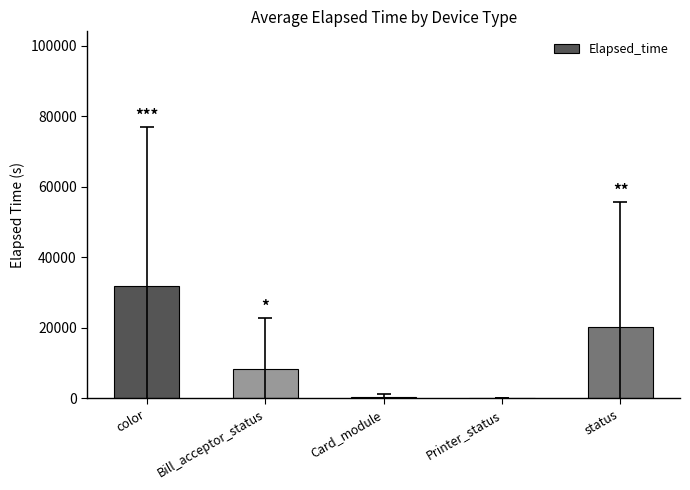

What is the sum of all values?

60971.1